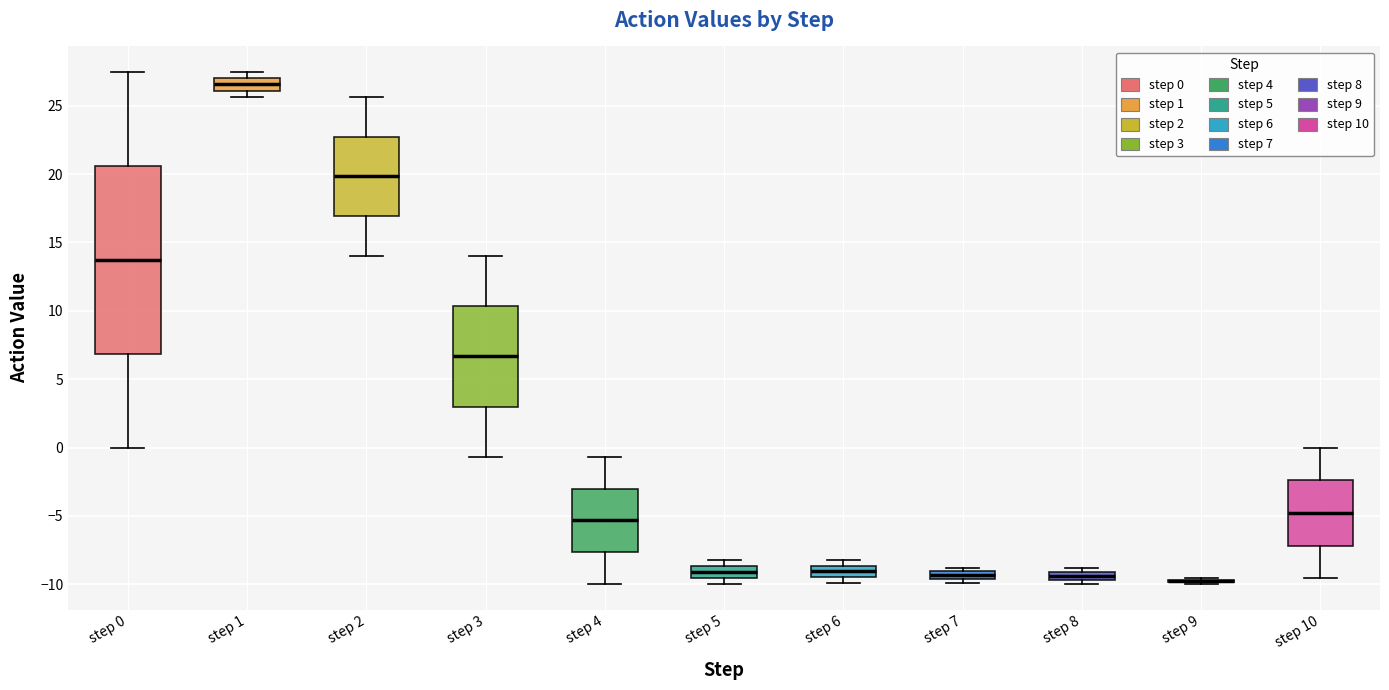

Where is the lower edge of the box for step 8 on the y-axis? The values are not printed on the chart, so give them approximately, as read against the axis.

-9.5